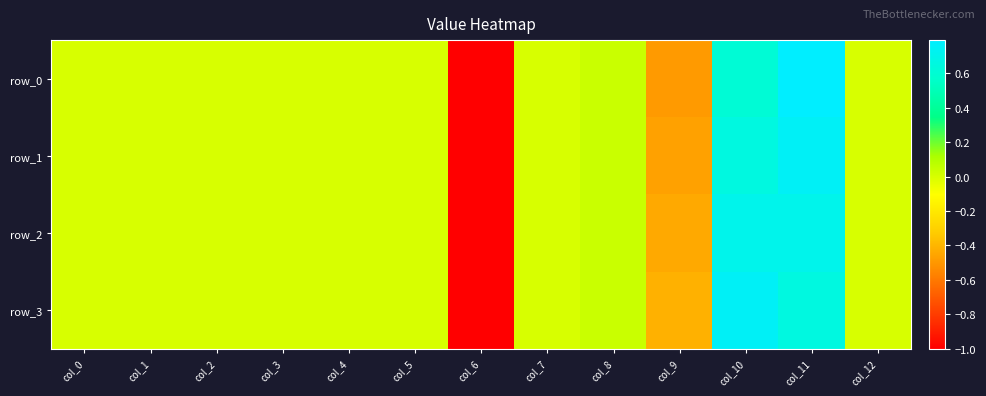

The row_1 series shows 0.9 at col_4. True or false?

False